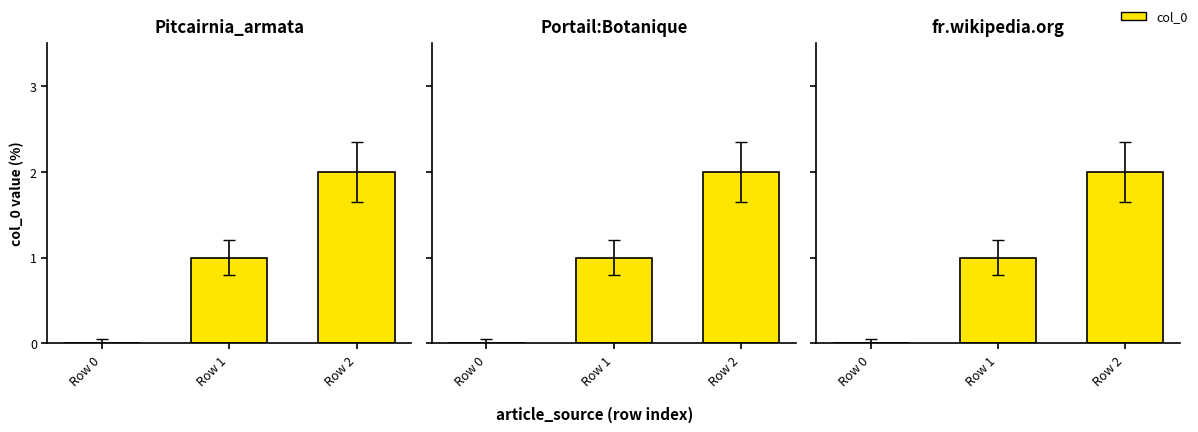

Are the bars grouped side by side (vs. stacked)?

No